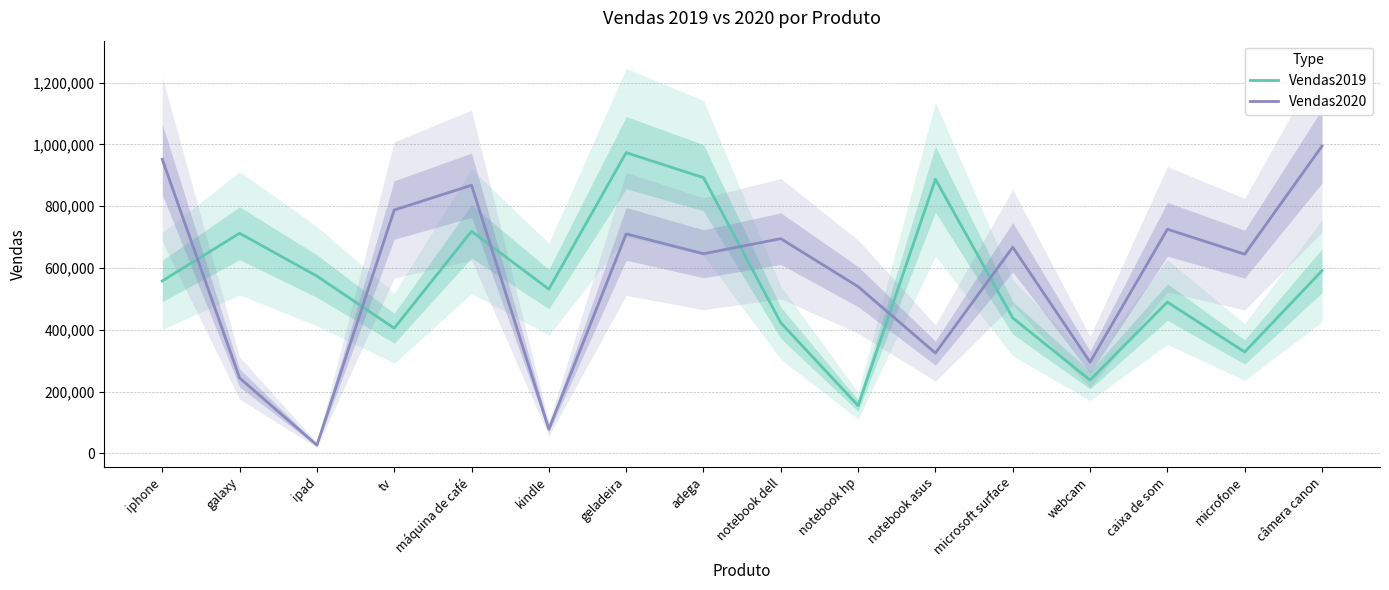

Rank the series by their average value, from lowest to highest.

Vendas2019, Vendas2020